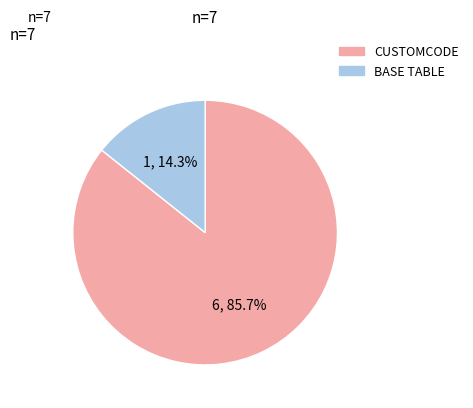

Approximately how many times larger is the value at CUSTOMCODE compared to BASE TABLE?

6.0